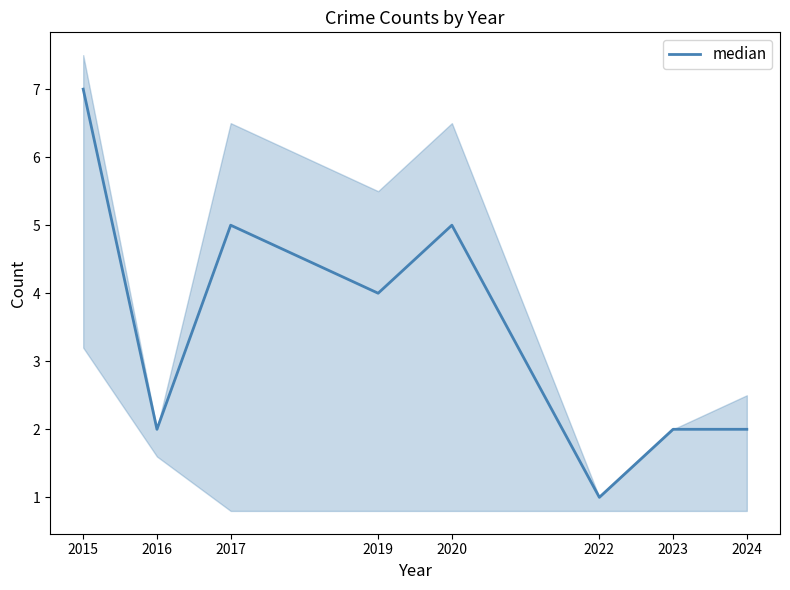

How many lines are shown in the chart?

1